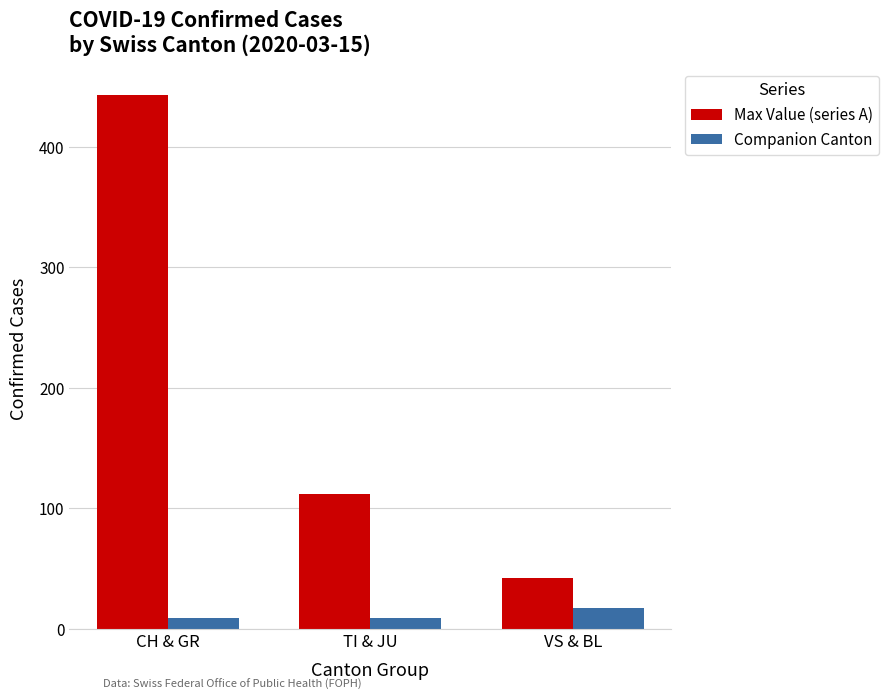

Which category has the highest value in the Companion Canton series?

VS & BL